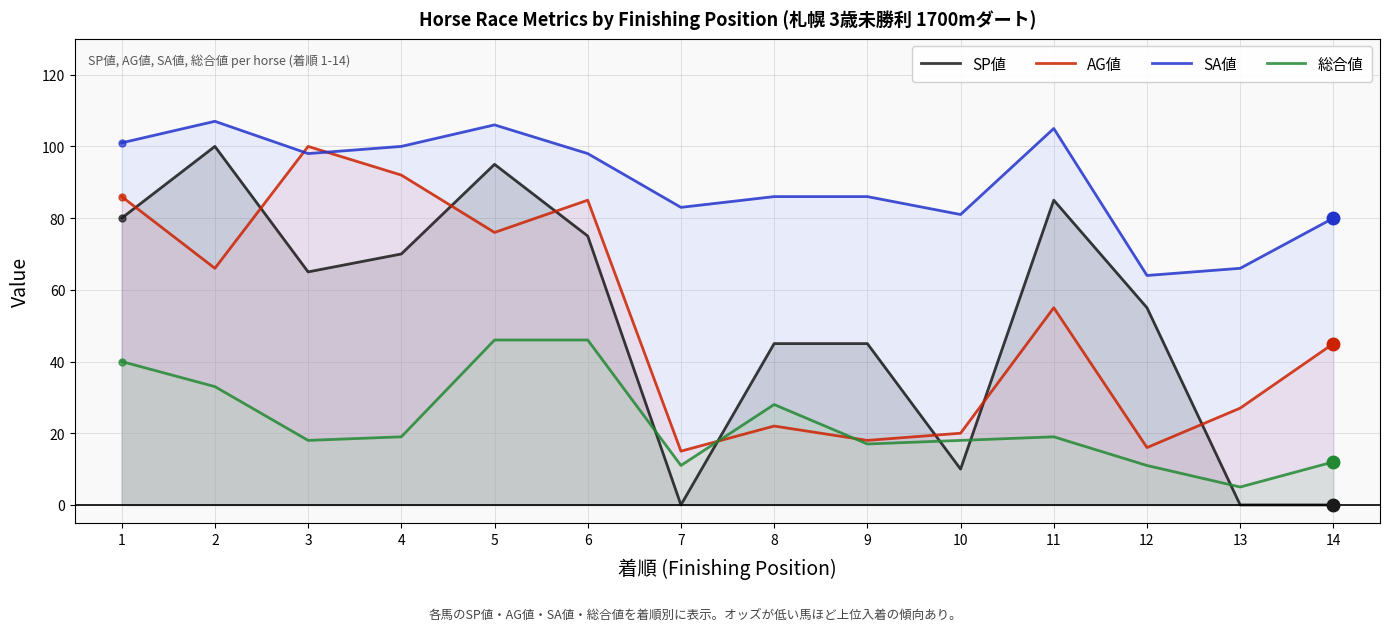

Rank the series by their maximum value, from highest to lowest.

SA値, SP値, AG値, 総合値